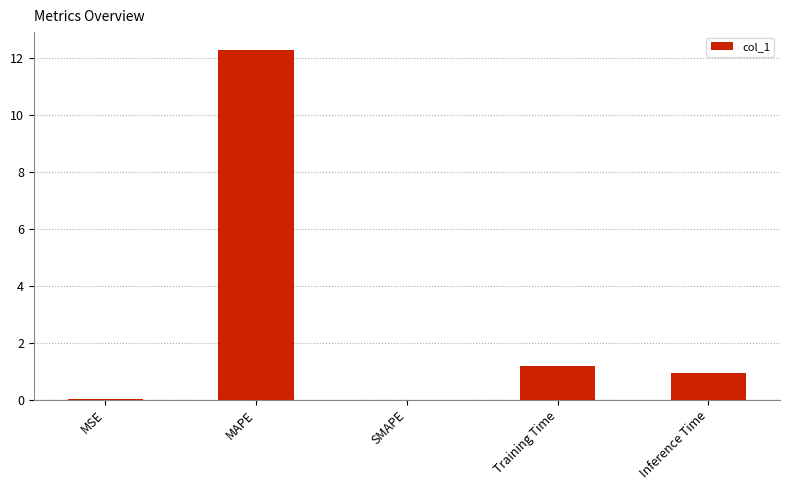

Which has a higher value, Training Time or MSE?

Training Time